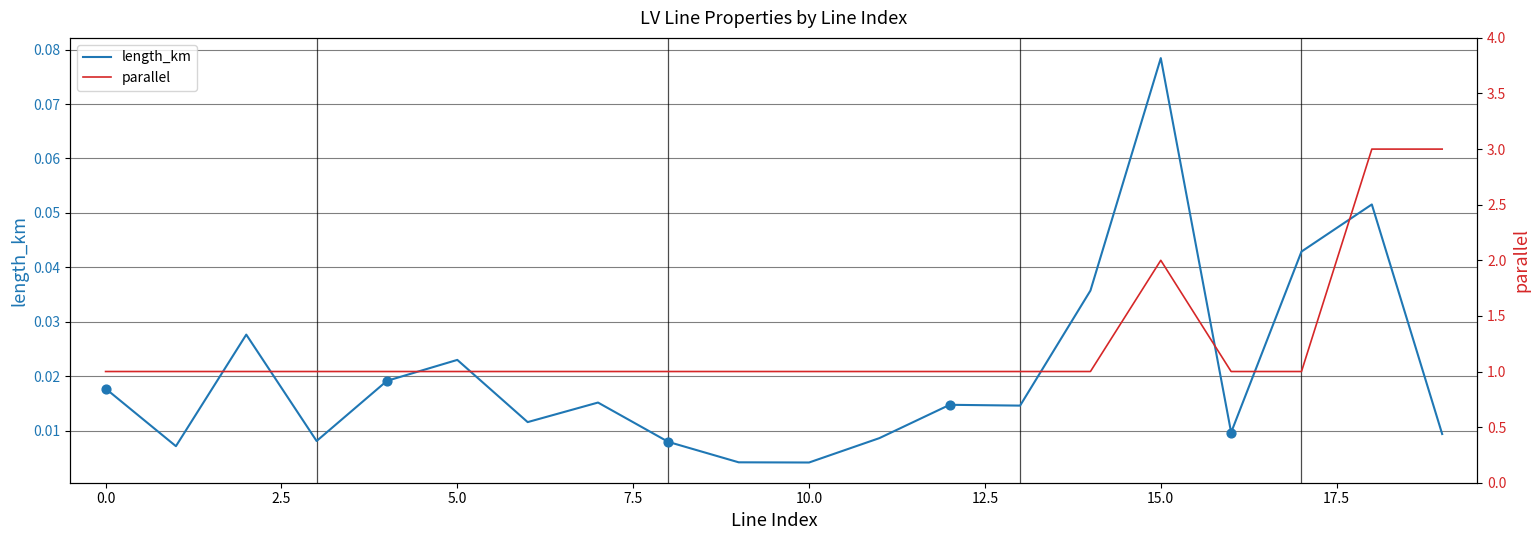

Which series has the widest spread of Y values?

parallel